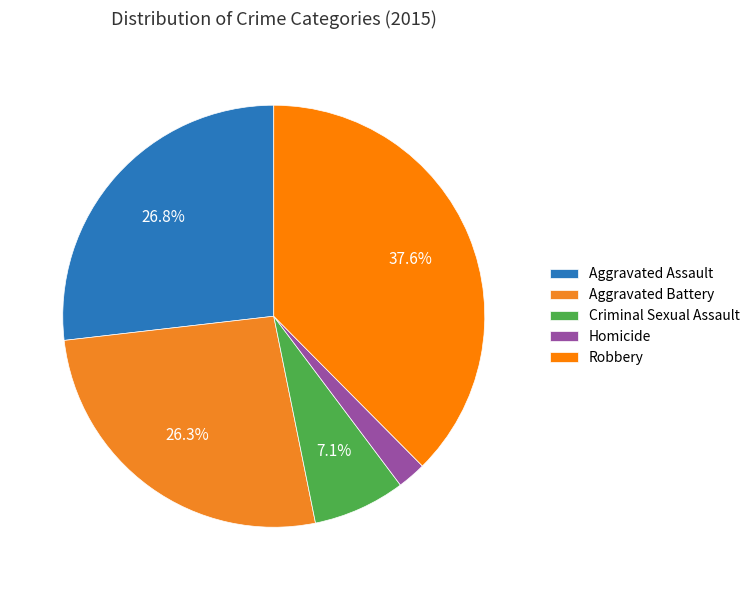

Which category has the smallest portion of the pie?

Homicide